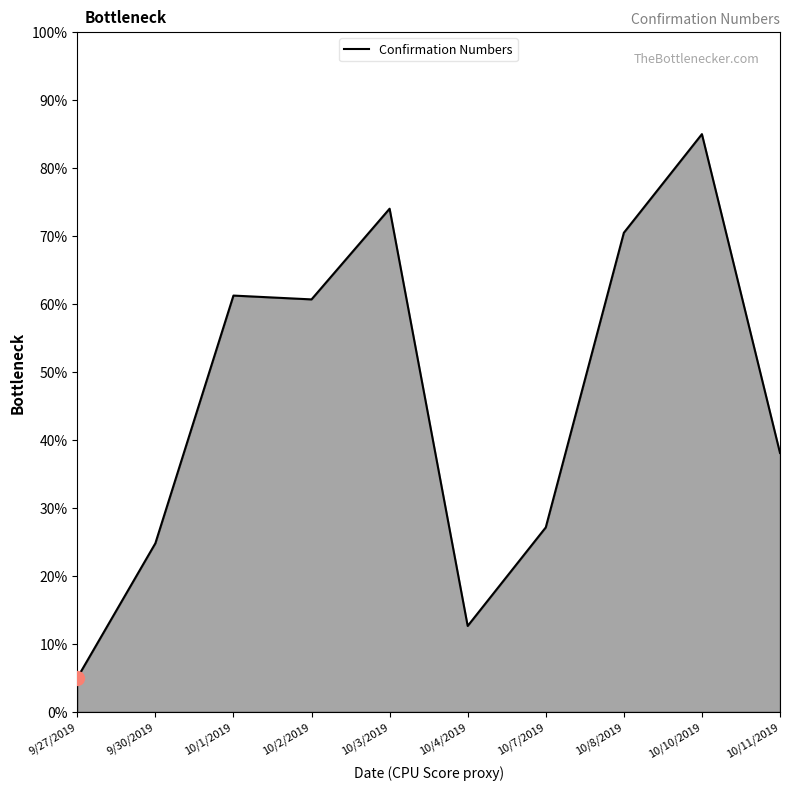

Where is the data nearest to the value 45?

10/11/2019